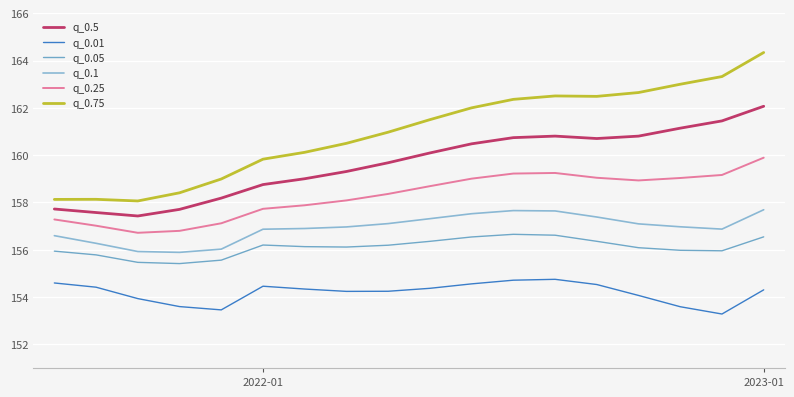

Where is q_0.5 nearest to the value 159?

6